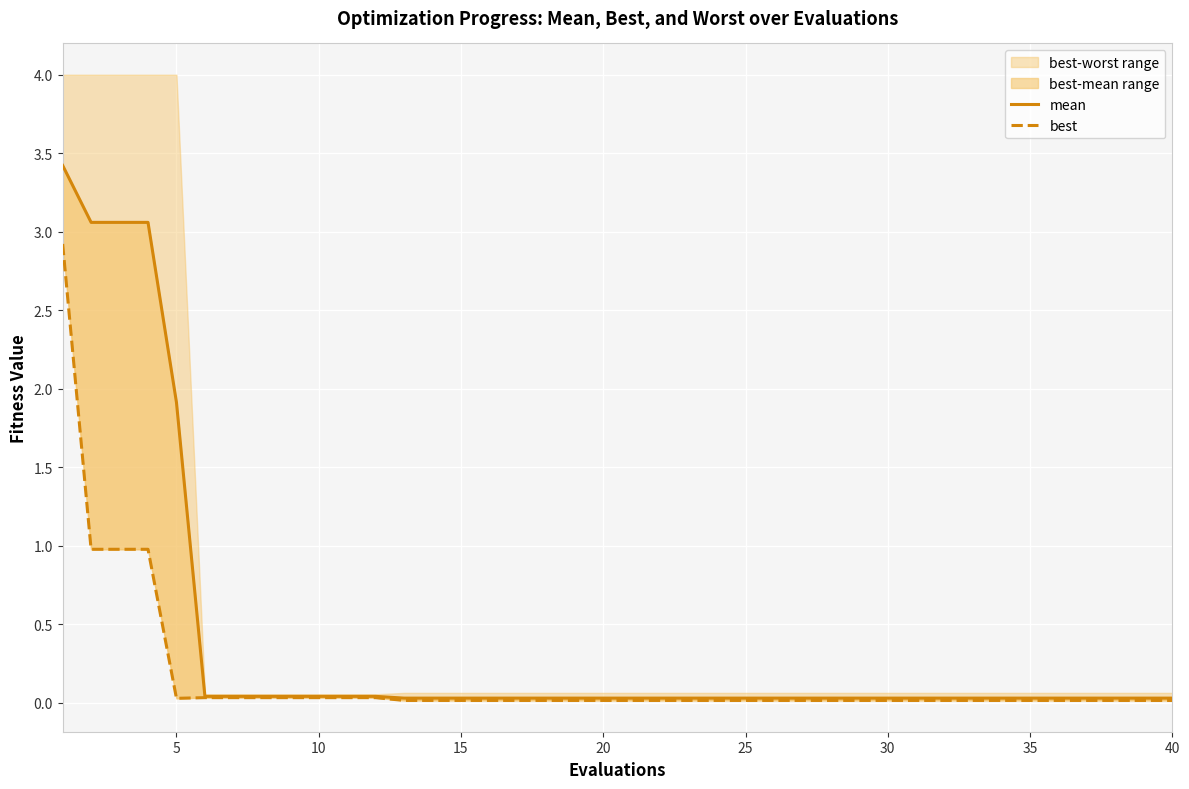

What is the sum of all best values?

6.5